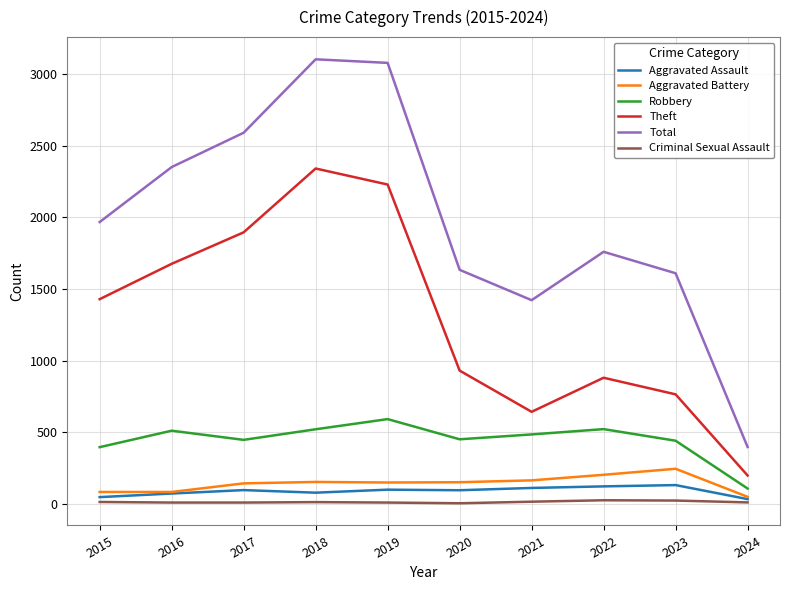

At which label is Theft closest to 1269?

2015